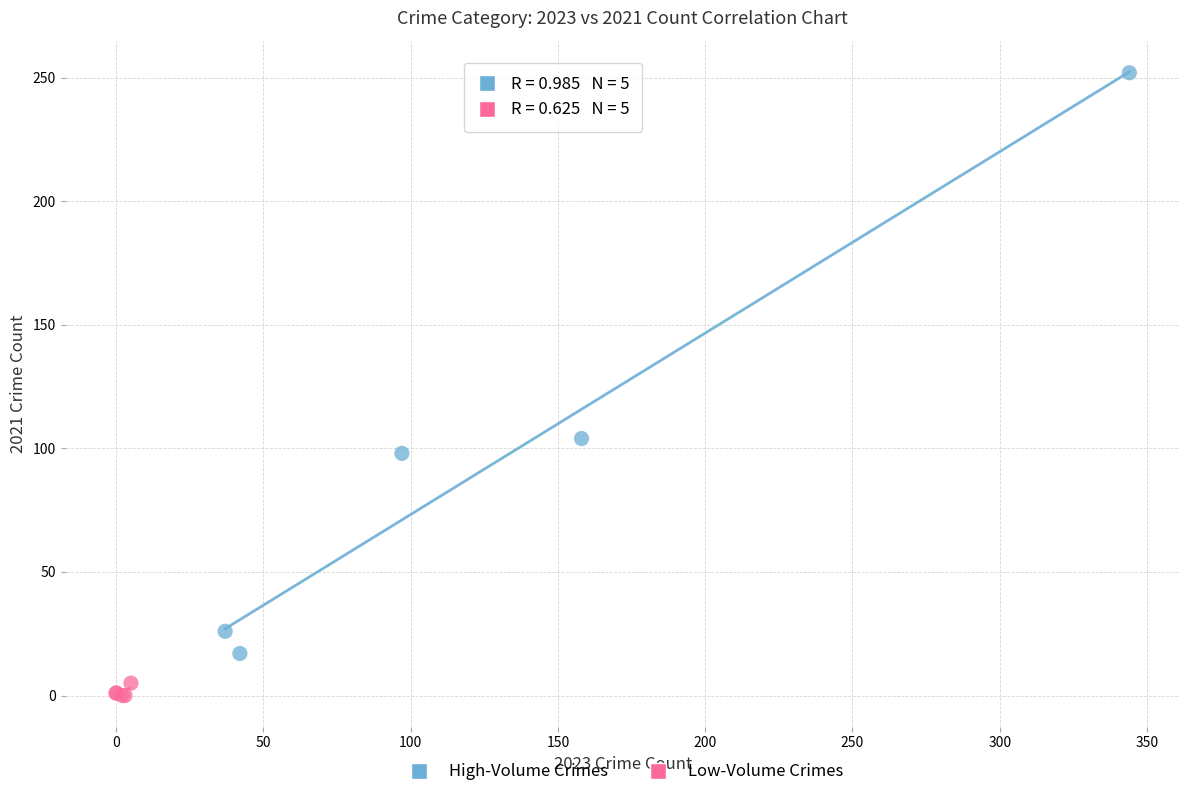

Which series reaches the minimum Y coordinate?

Low-Volume Crimes